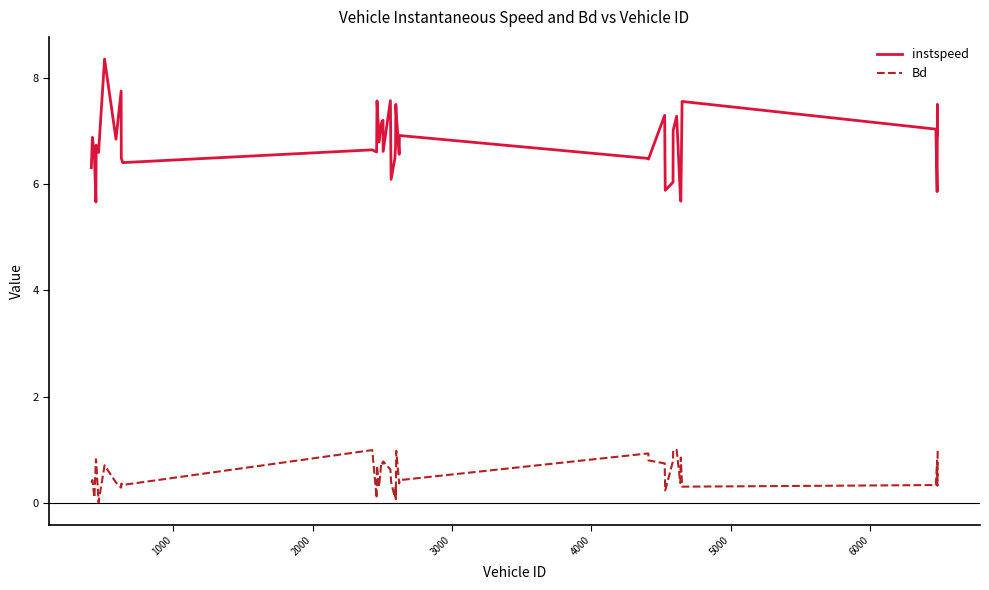

Which series has the widest spread of values?

instspeed